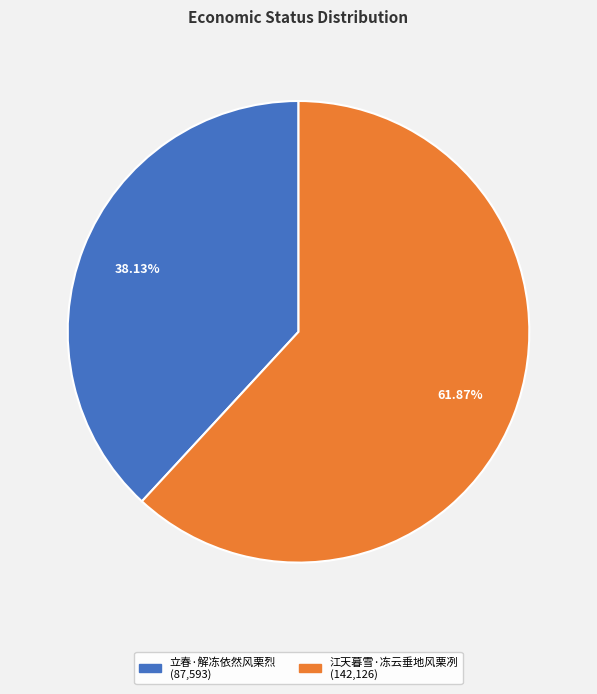

Rank the categories by value from highest to lowest.

江天暮雪·冻云垂地风栗冽, 立春·解冻依然风栗烈